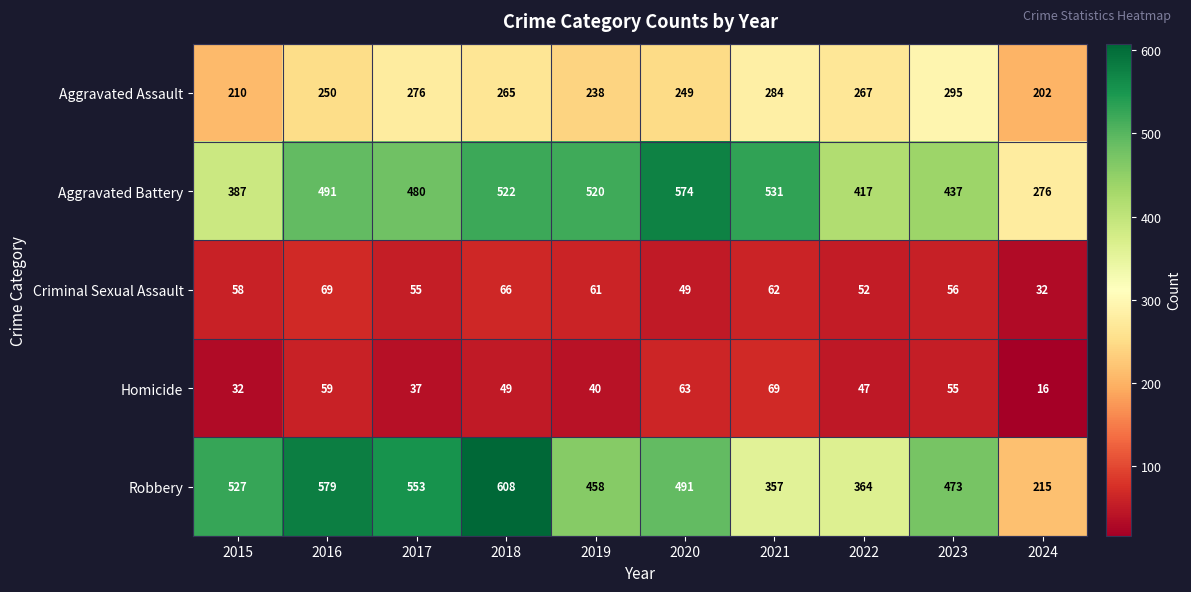

Which series has the largest range (max minus min)?

Robbery